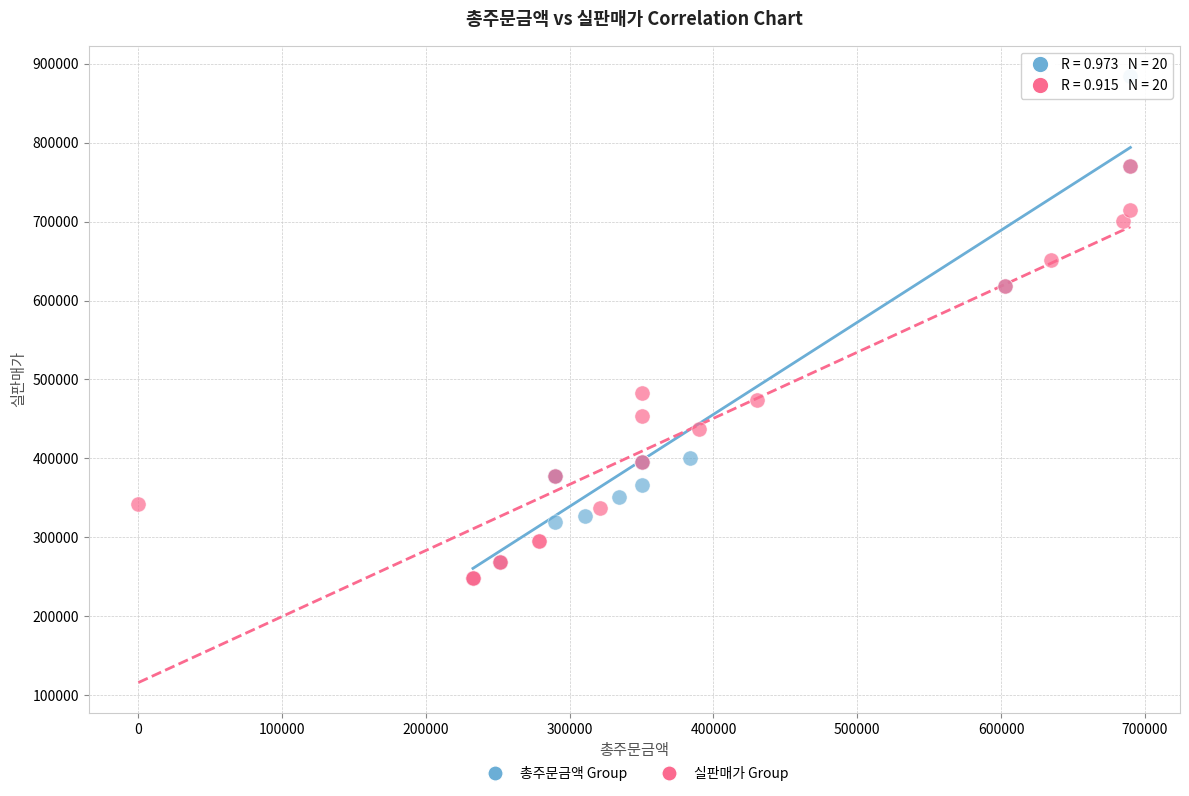

Which series contains the highest Y value?

총주문금액 Group